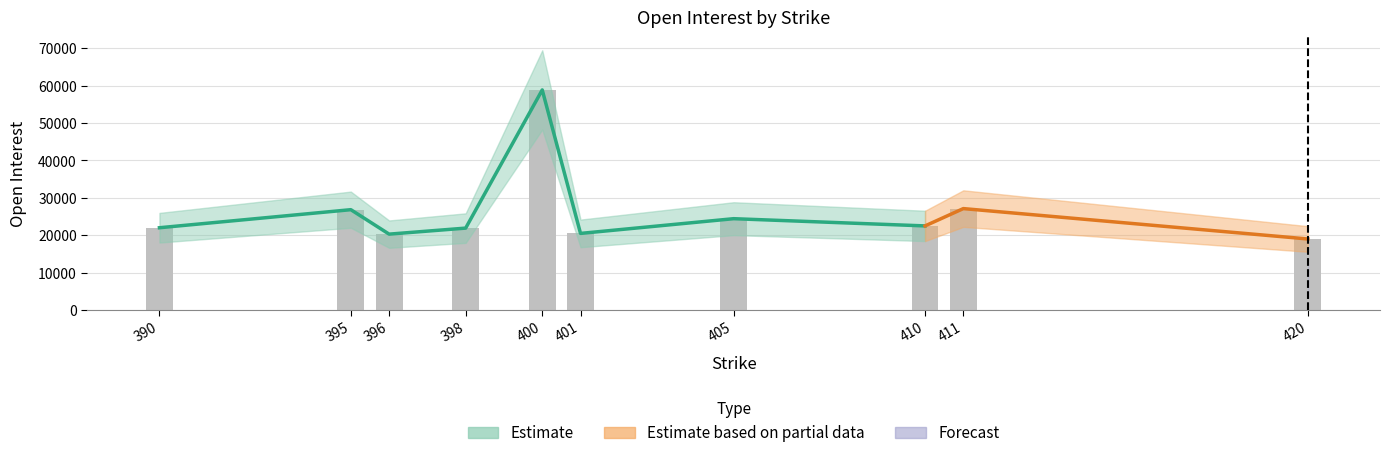

Read the value at 401, to the nearest 100.

20500